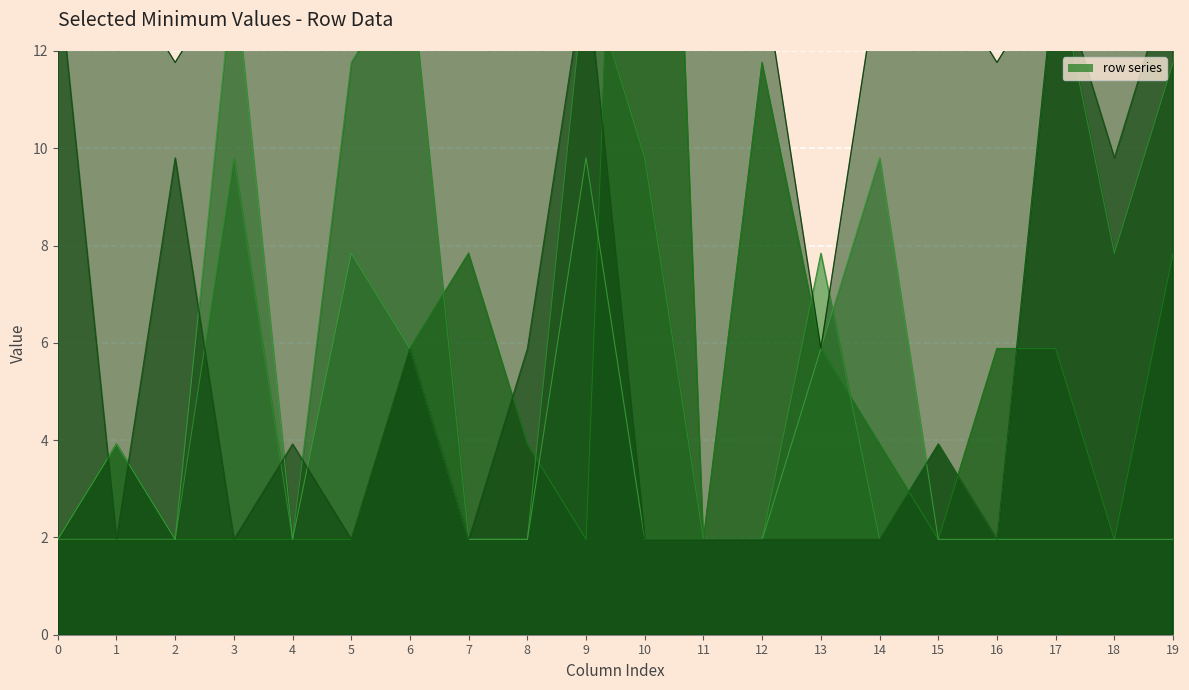

How many interior local peaks does the row_1 series have?

6